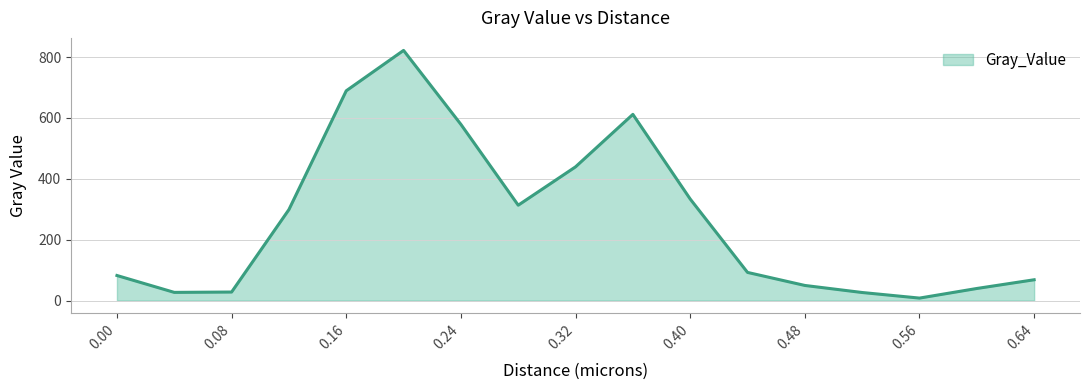

What is the difference between the maximum and minimum values?

813.7